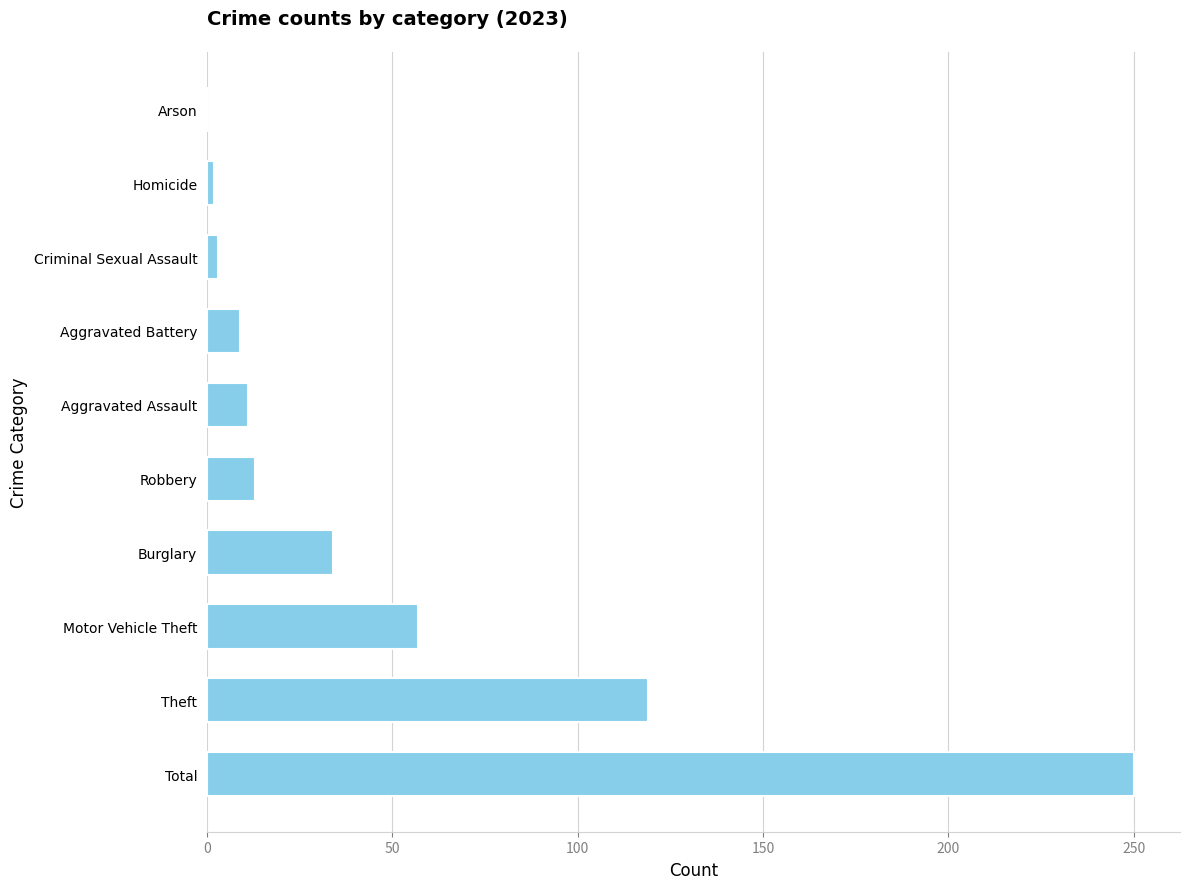

Read the value at Aggravated Assault.

11